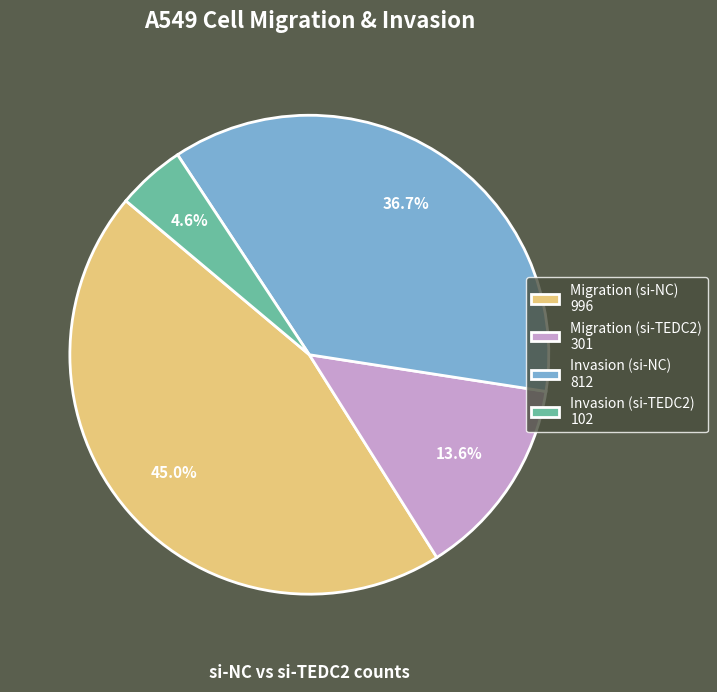

Combined, what portion of the pie is Migration (si-TEDC2) and Migration (si-NC)?

58.7%